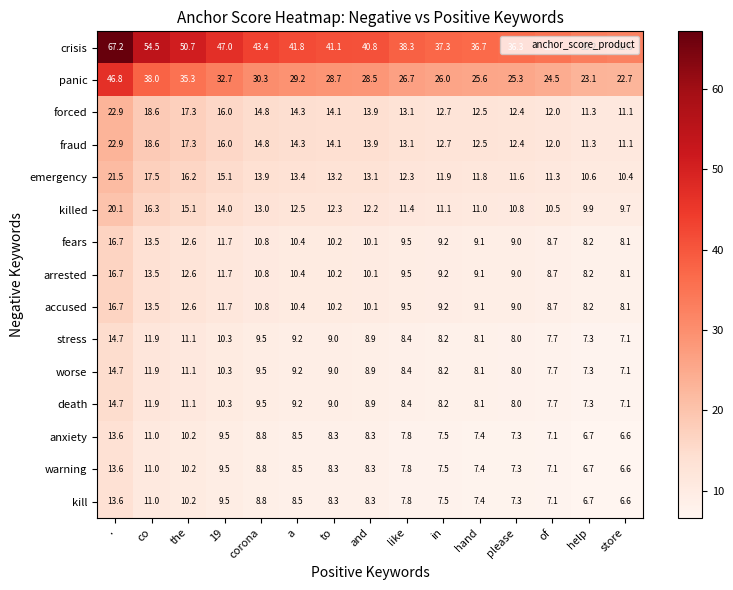

List the labels in order of arrested value, smallest first.

store, help, of, please, hand, in, like, and, to, a, corona, 19, the, co, .